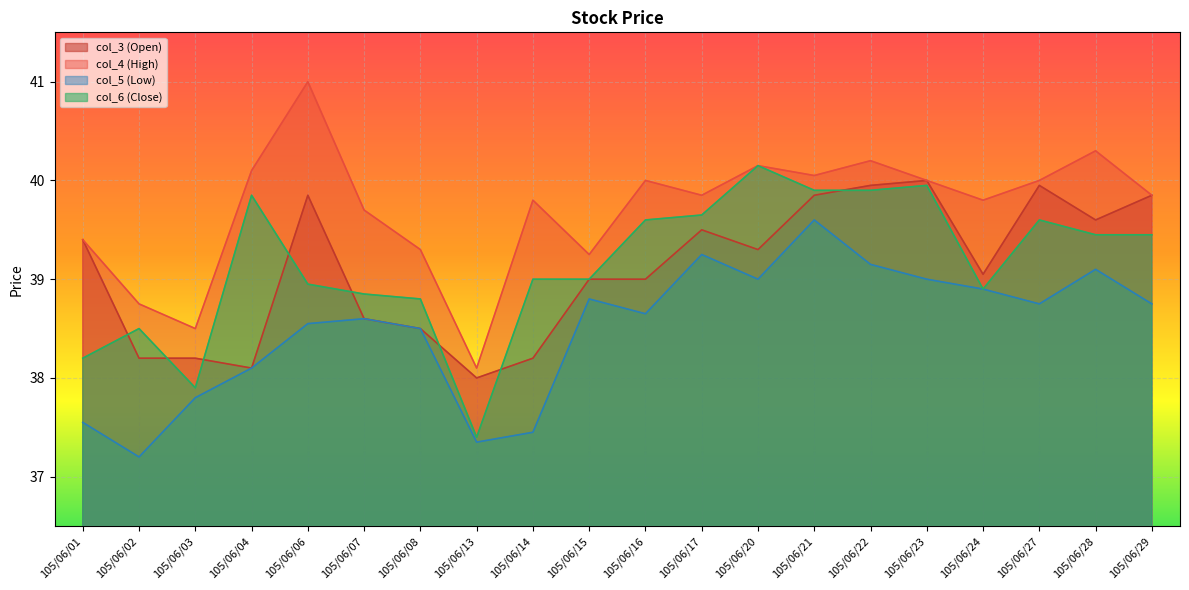

At 105/06/03, list the series in order from largest to smallest.

col_4 (High), col_3 (Open), col_6 (Close), col_5 (Low)